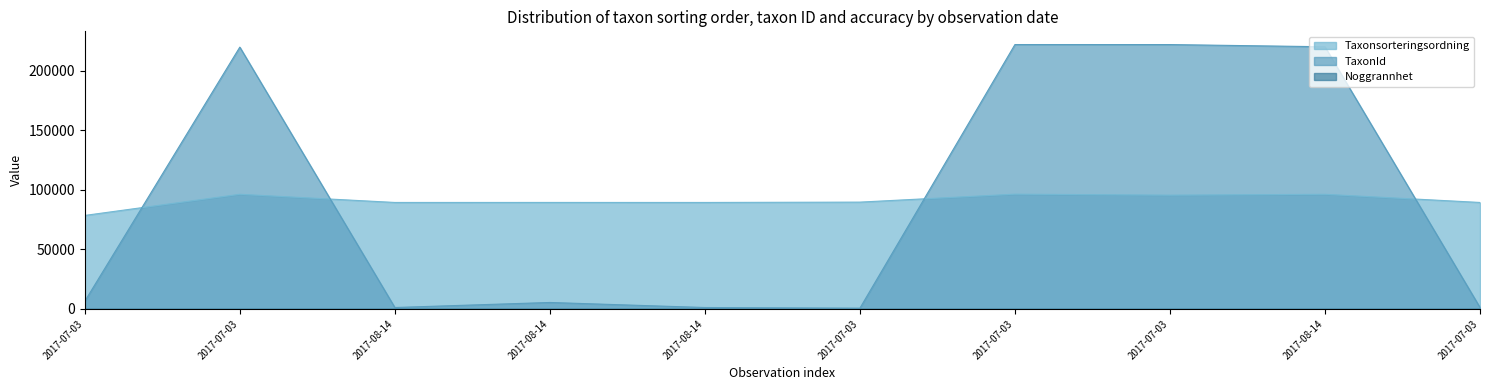

What is the difference between the Taxonsorteringsordning values at 2017-07-03 and 2017-07-03?

11170